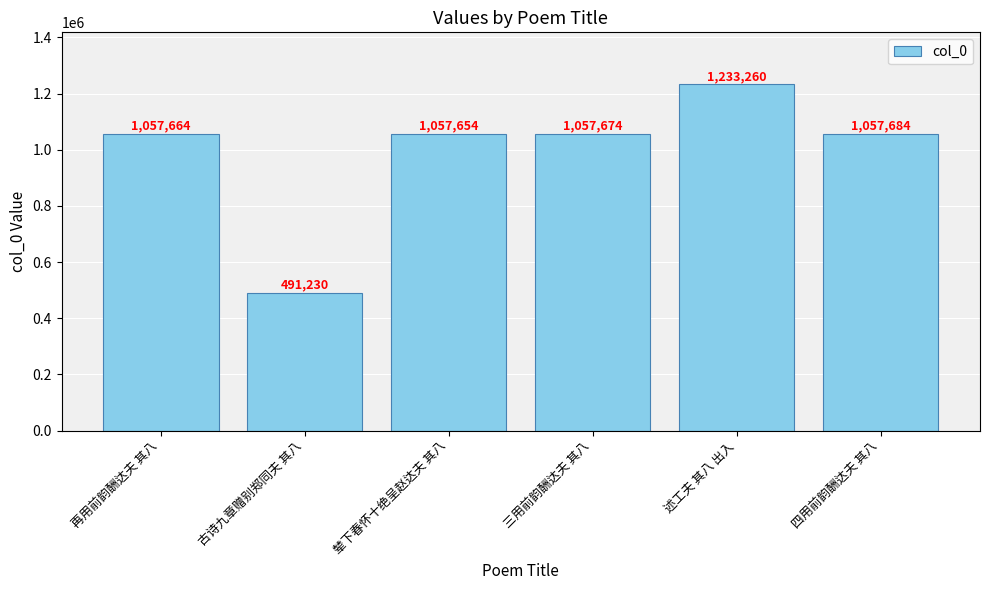

What is the average value?

992528